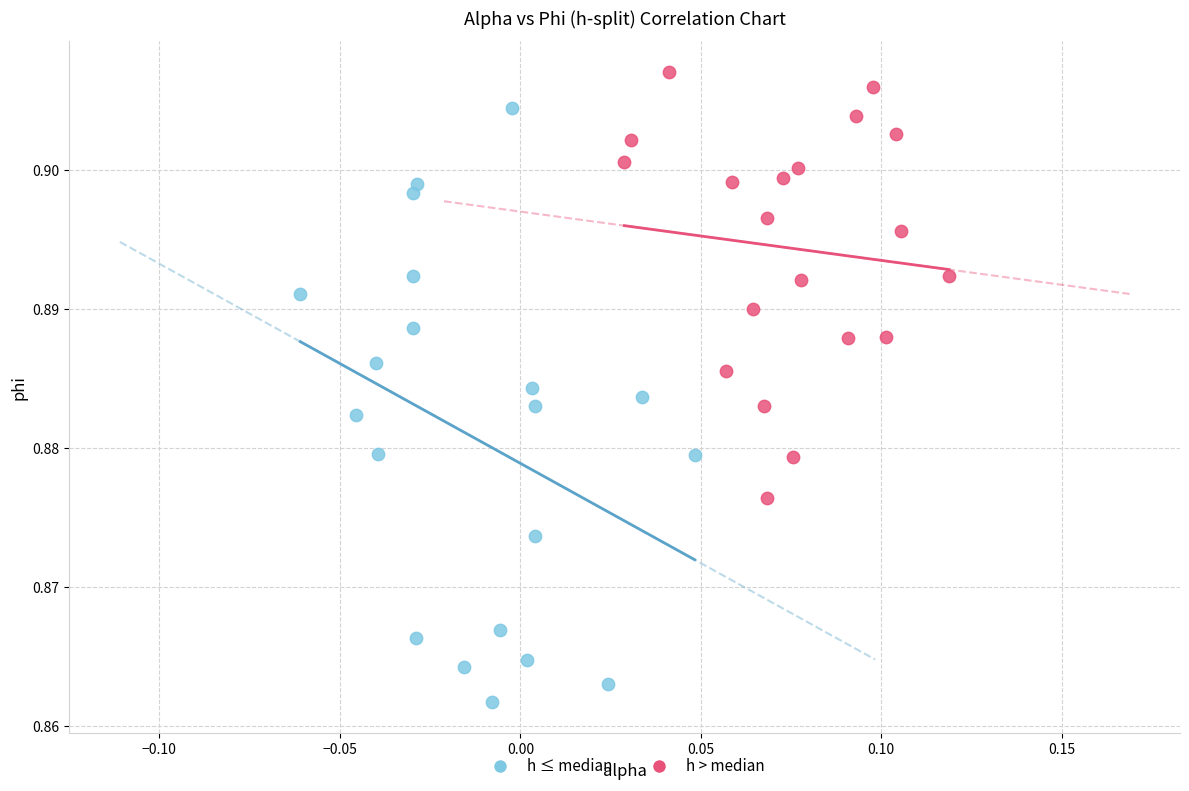

Which series contains the lowest Y value?

h ≤ median